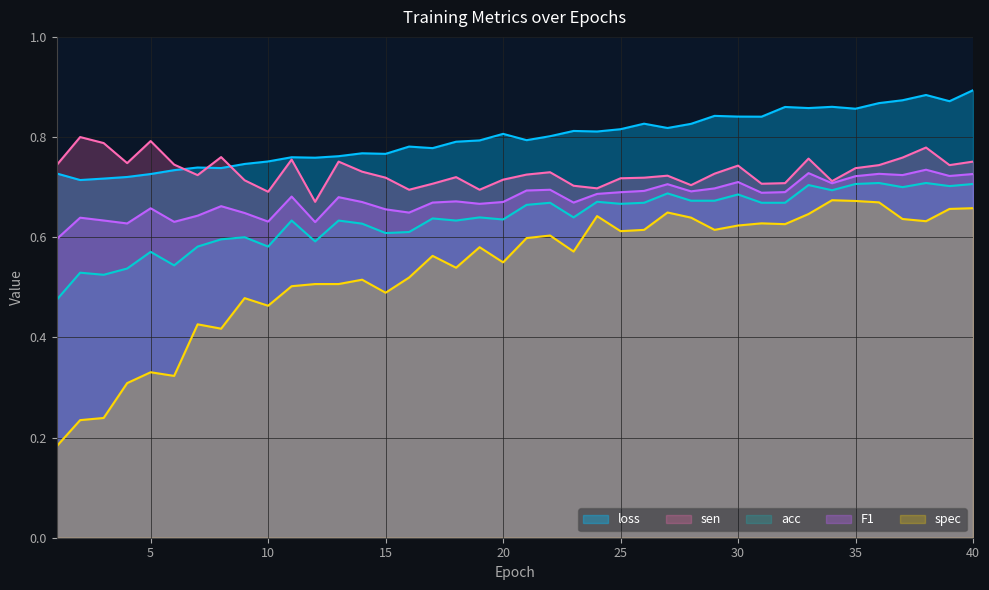

At which category does F1 reach its first local valley?

4